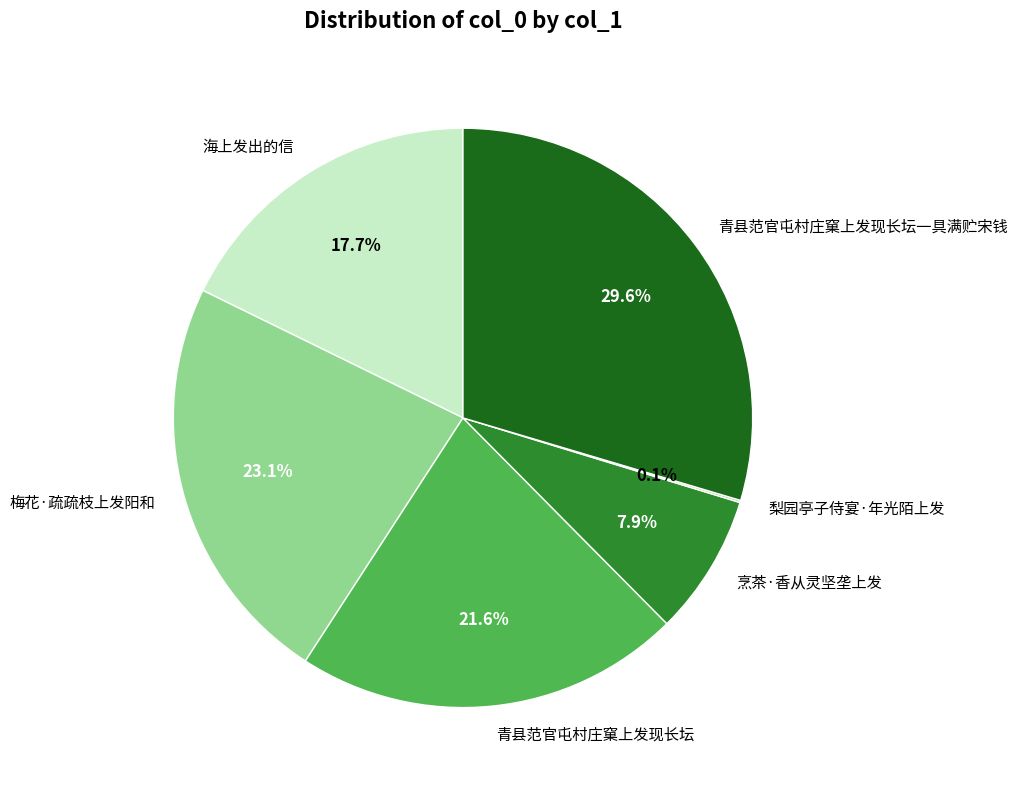

Combined, do 梅花·疏疏枝上发阳和 and 海上发出的信 account for over 50%?

No